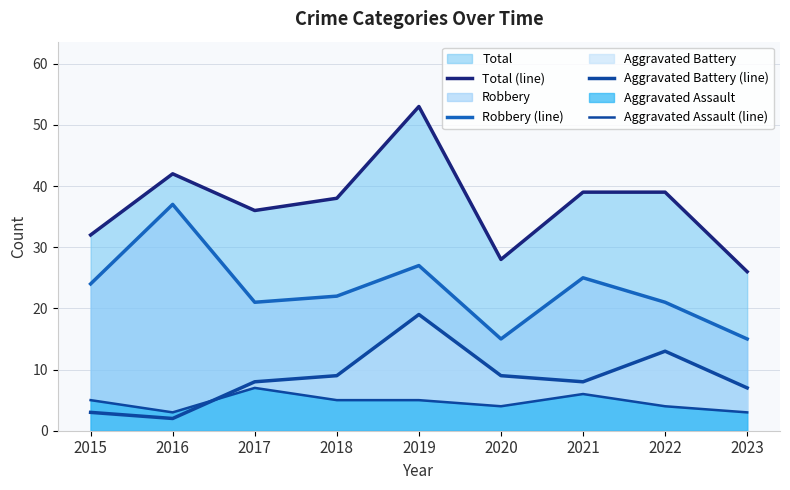

The value of Aggravated Assault (line) at 2019 is 5. True or false?

True